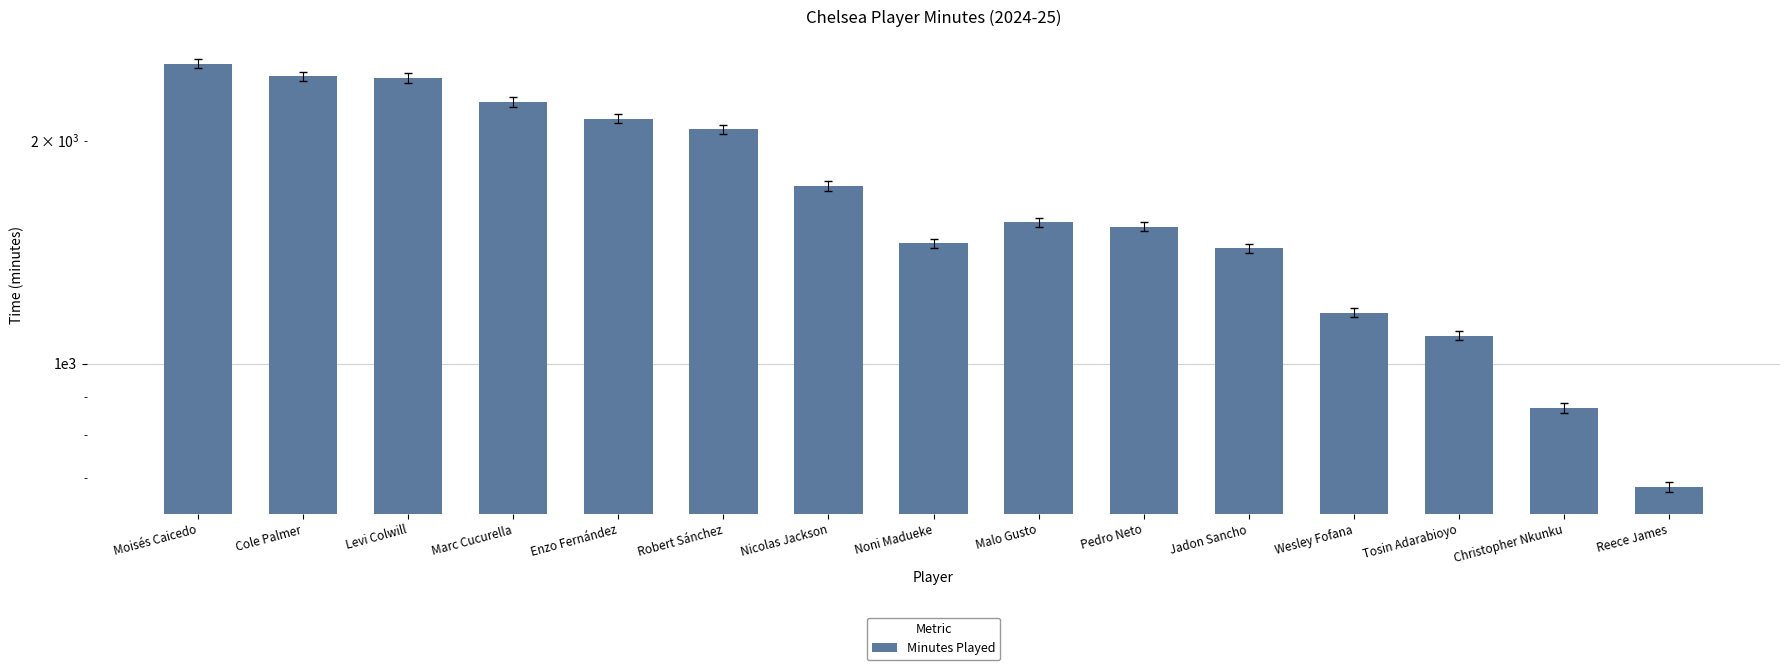

Rank the categories by value from lowest to highest.

Reece James, Christopher Nkunku, Tosin Adarabioyo, Wesley Fofana, Jadon Sancho, Noni Madueke, Pedro Neto, Malo Gusto, Nicolas Jackson, Robert Sánchez, Enzo Fernández, Marc Cucurella, Levi Colwill, Cole Palmer, Moisés Caicedo